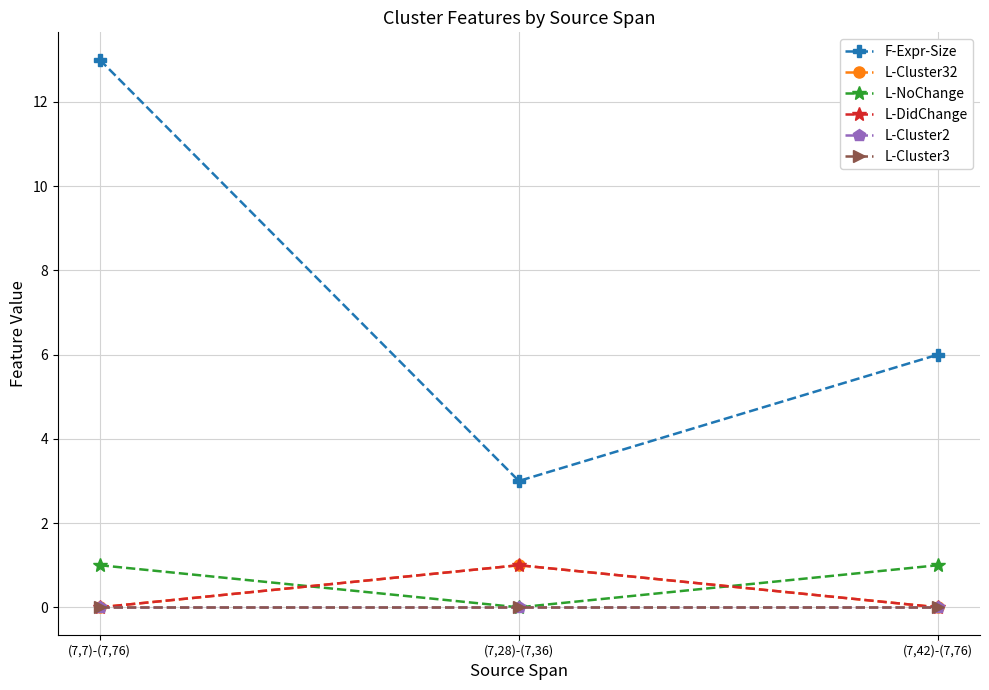

Does the chart have visible grid lines?

Yes